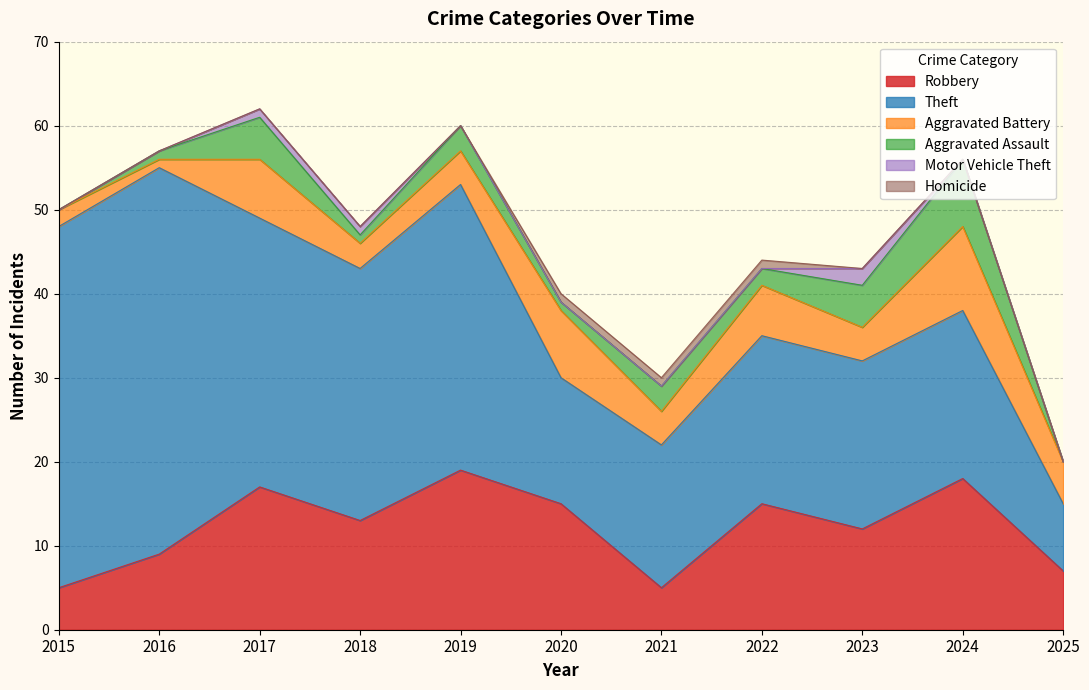

Which category has the lowest value in the Robbery series?

2015